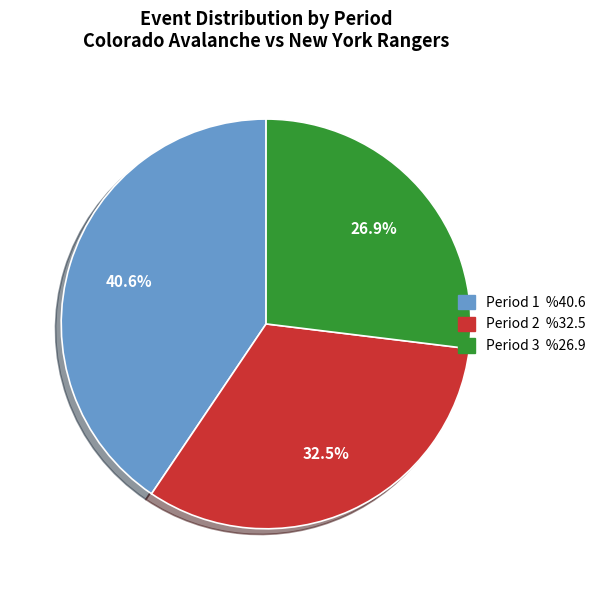

What percentage is the Period 3 slice, to the nearest percent?

27%